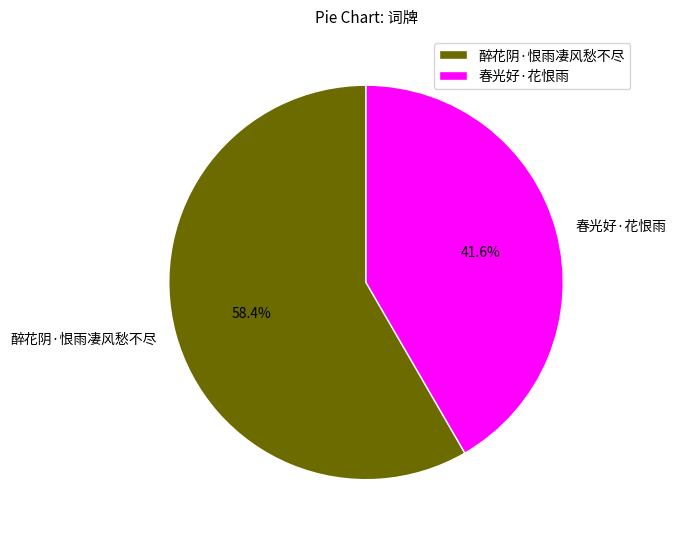

To the nearest percent, what is the difference between the 醉花阴·恨雨凄风愁不尽 and 春光好·花恨雨 slice percentages?

17%